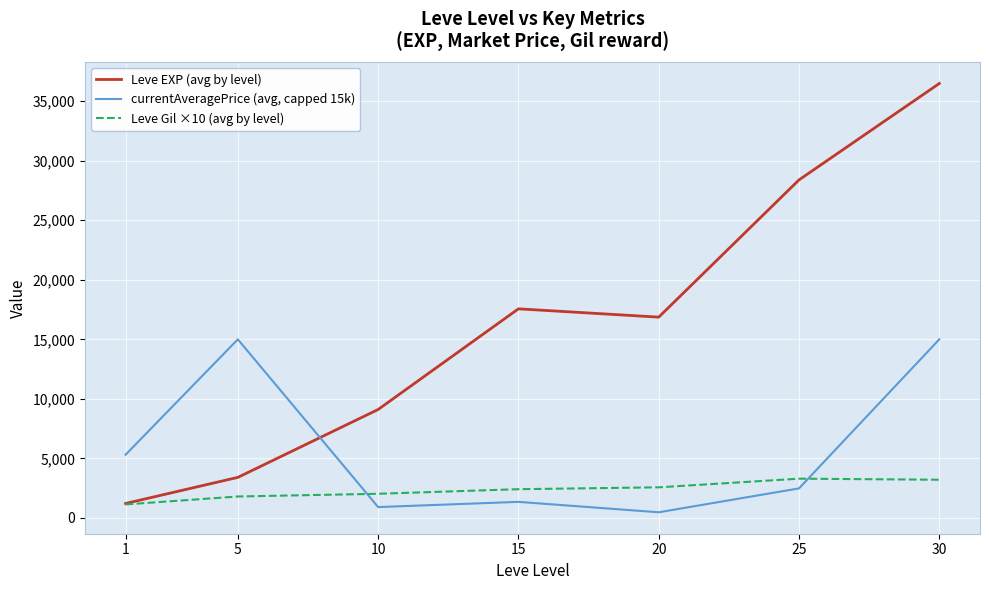

True or false: currentAveragePrice (avg, capped 15k) and Leve EXP (avg by level) intersect in this chart.

True